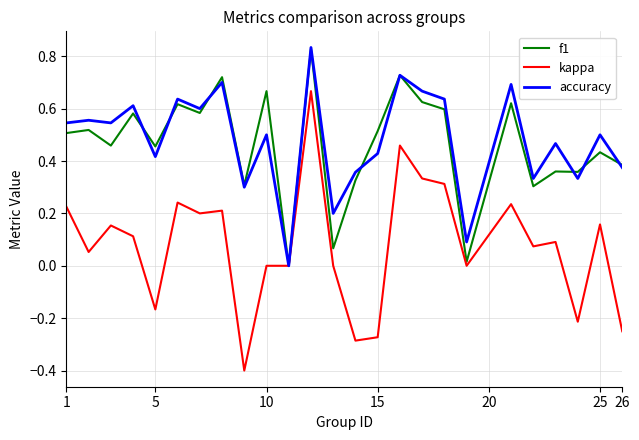

Does the chart display data point markers on the line(s)?

No